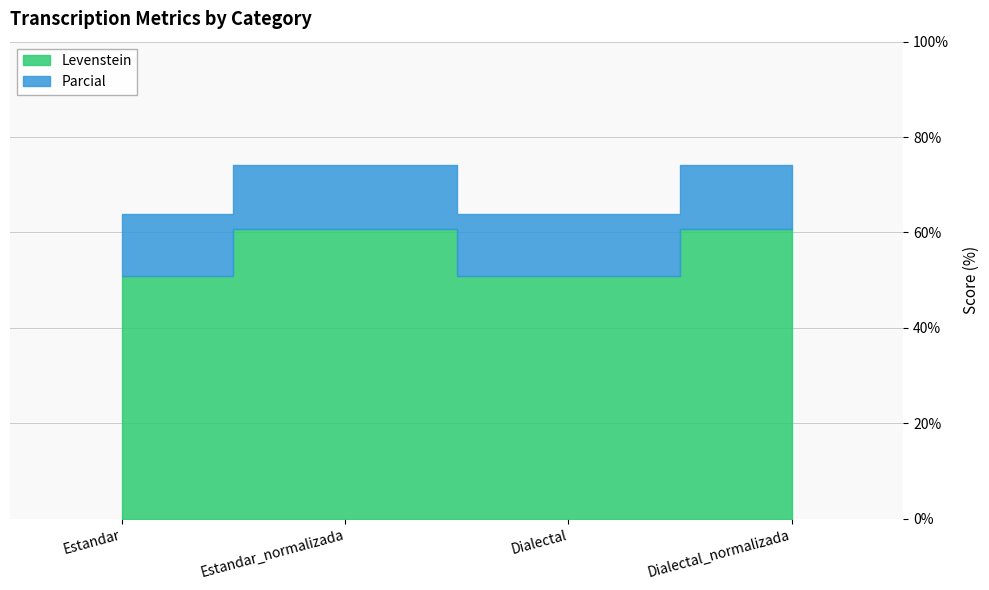

What is the difference between the maximum and minimum values in the Parcial series?

10.3